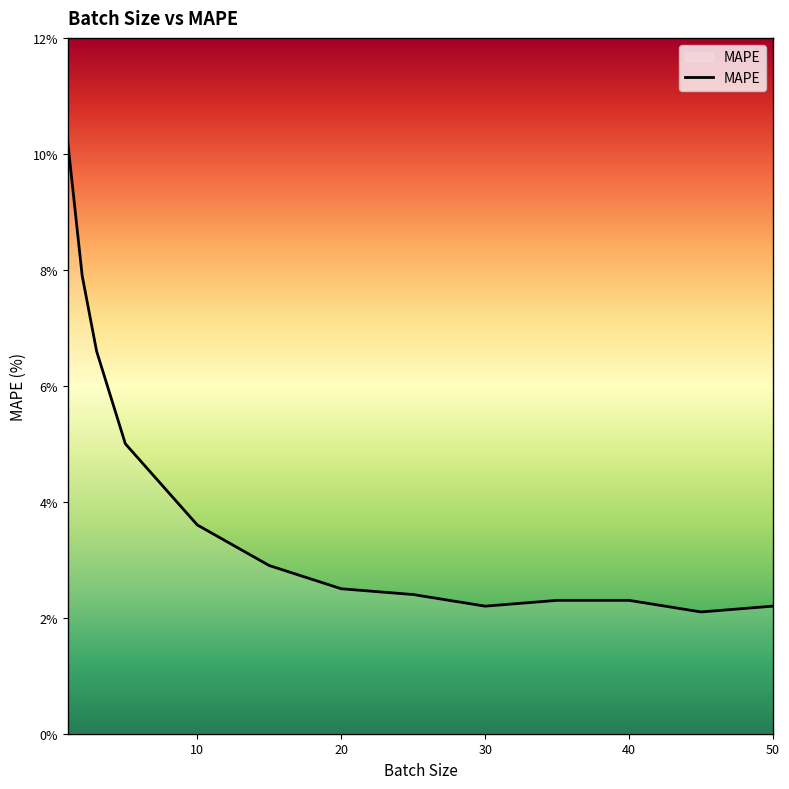

What is the maximum value shown in the chart?

10.2